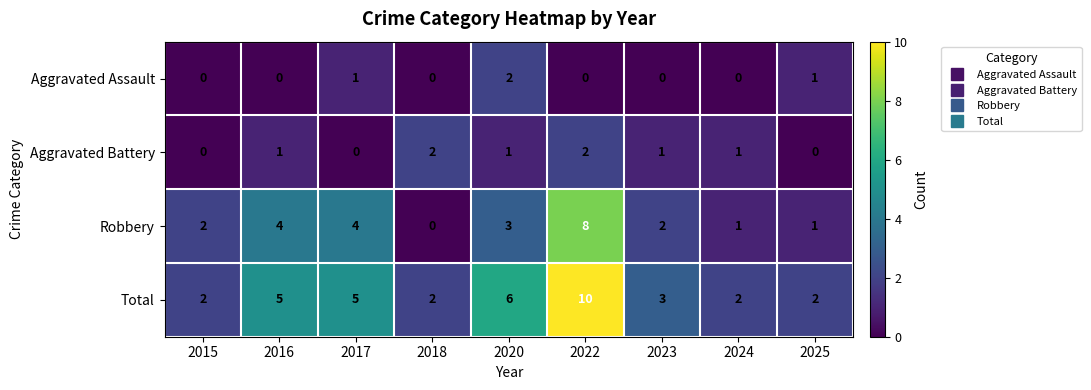

True or false: Aggravated Assault has a value of 1 at 2023.

False